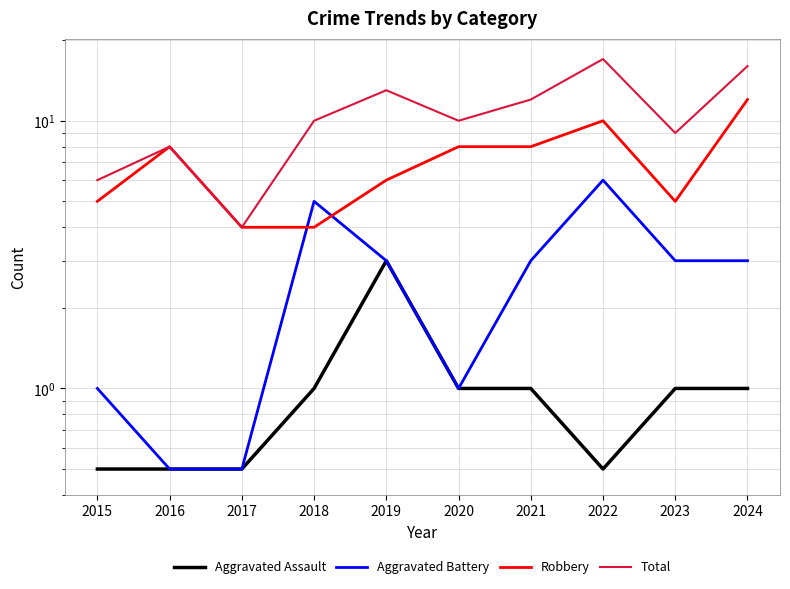

List the series in order of their overall mean, highest first.

Total, Robbery, Aggravated Battery, Aggravated Assault